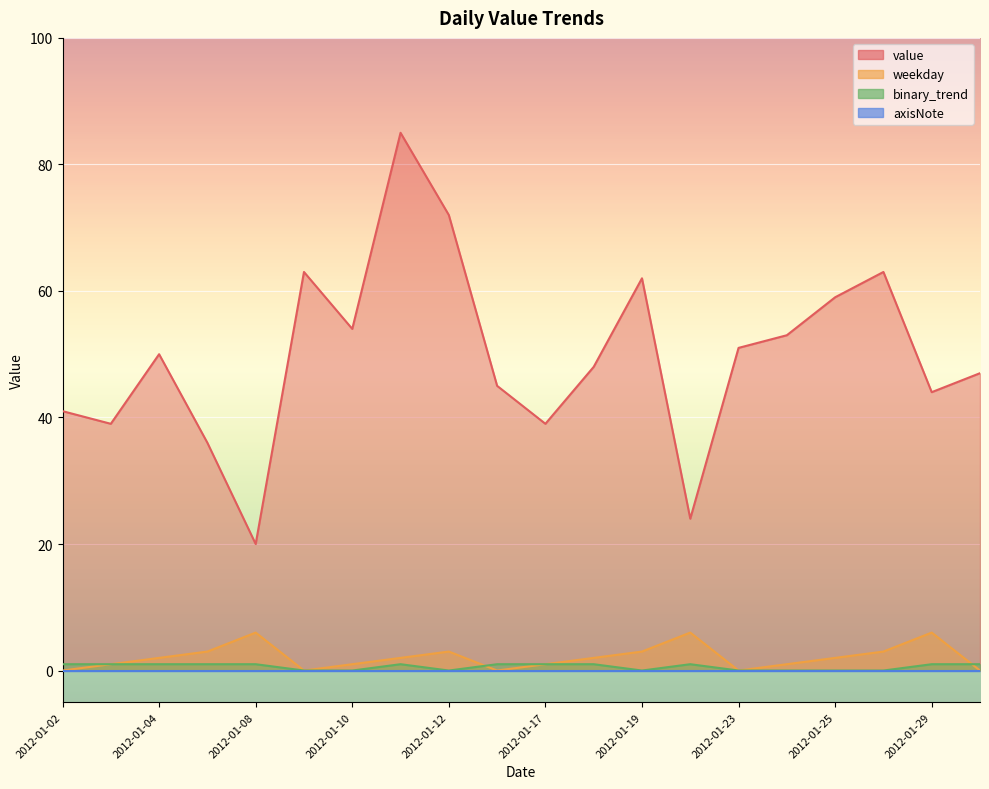

Reading left to right, extract all data points from this chart.

value: 41	39	50	36	20	63	54	85	72	45	39	48	62	24	51	53	59	63	44	47
weekday: 0	1	2	3	6	0	1	2	3	0	1	2	3	6	0	1	2	3	6	0
binary_trend: 1	1	1	1	1	0	0	1	0	1	1	1	0	1	0	0	0	0	1	1